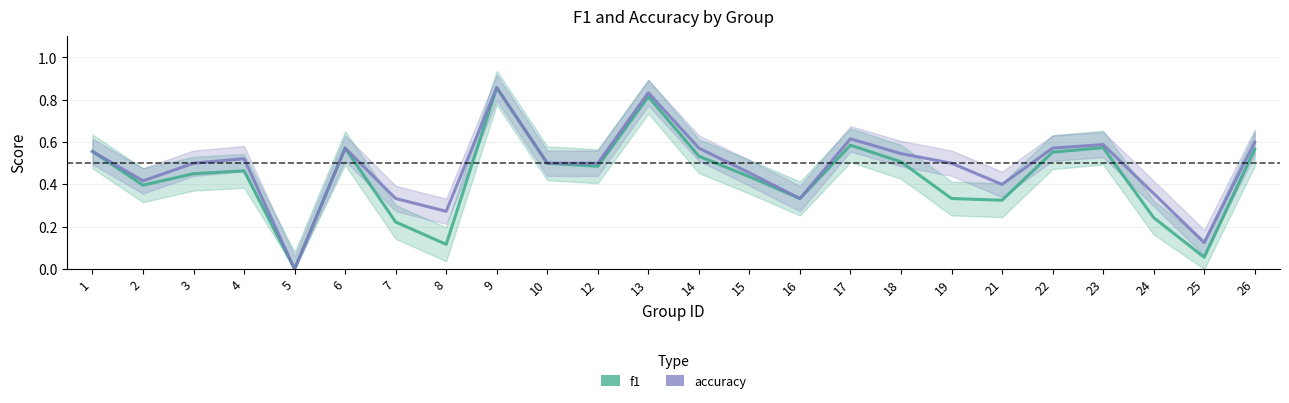

Which series has the largest total across all categories?

accuracy